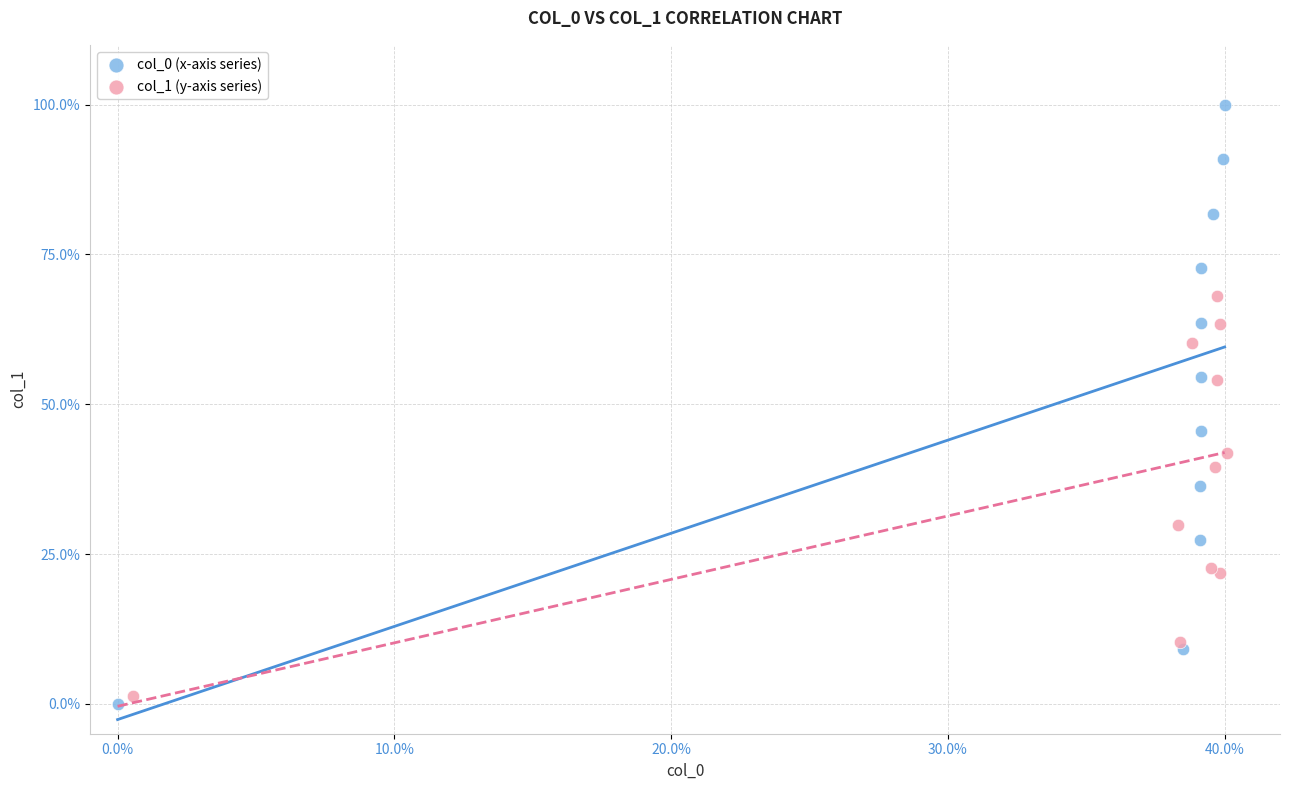

Which series has the widest spread of Y values?

col_0 (x-axis series)